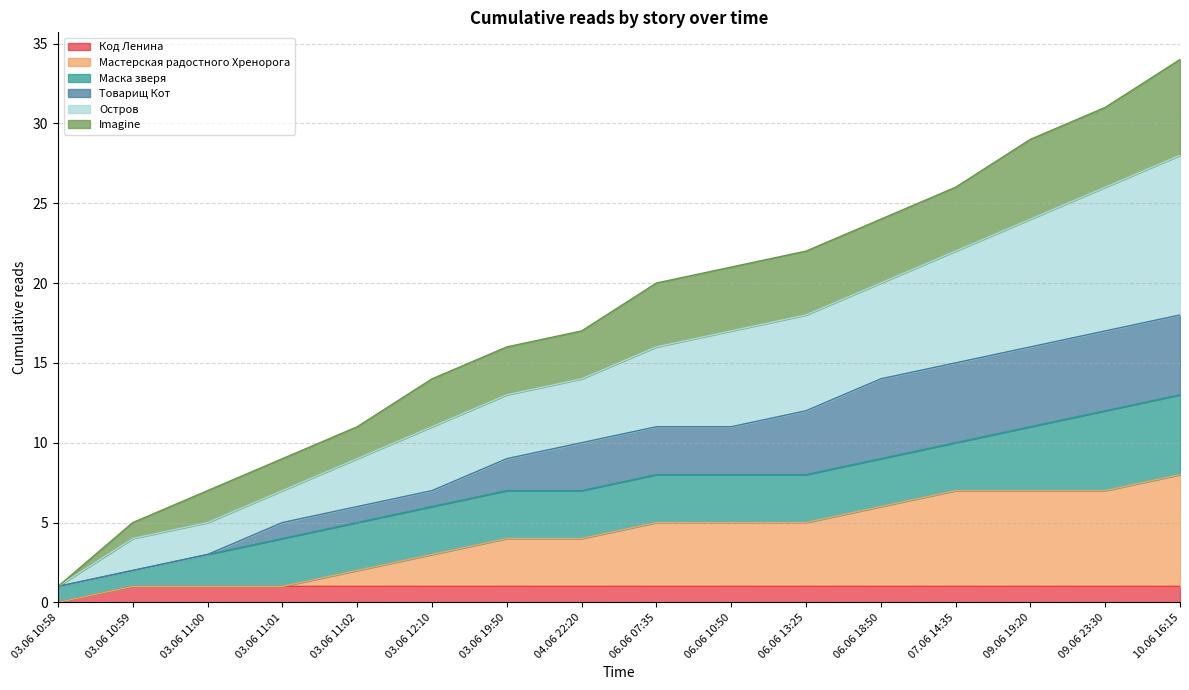

Is it true that Код Ленина equals 1 at 04.06 22:20?

True